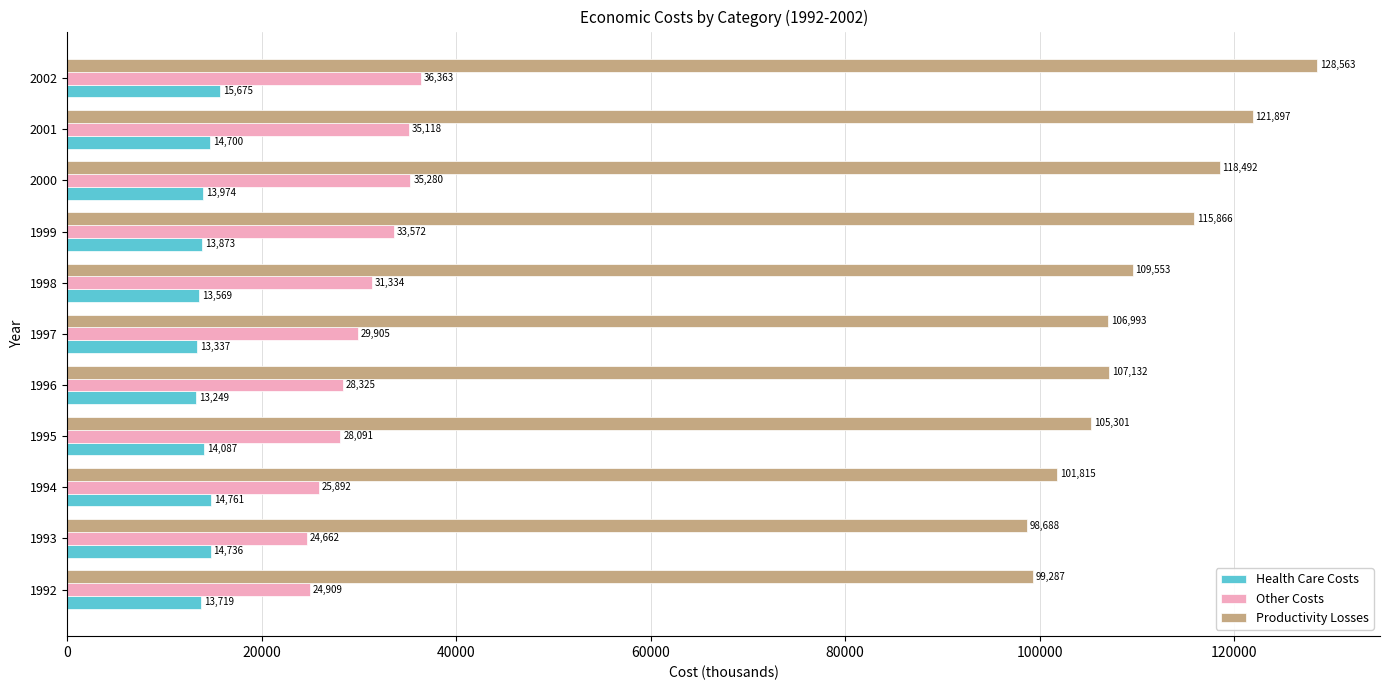

Is it true that Productivity Losses equals 63302 at 2000?

False